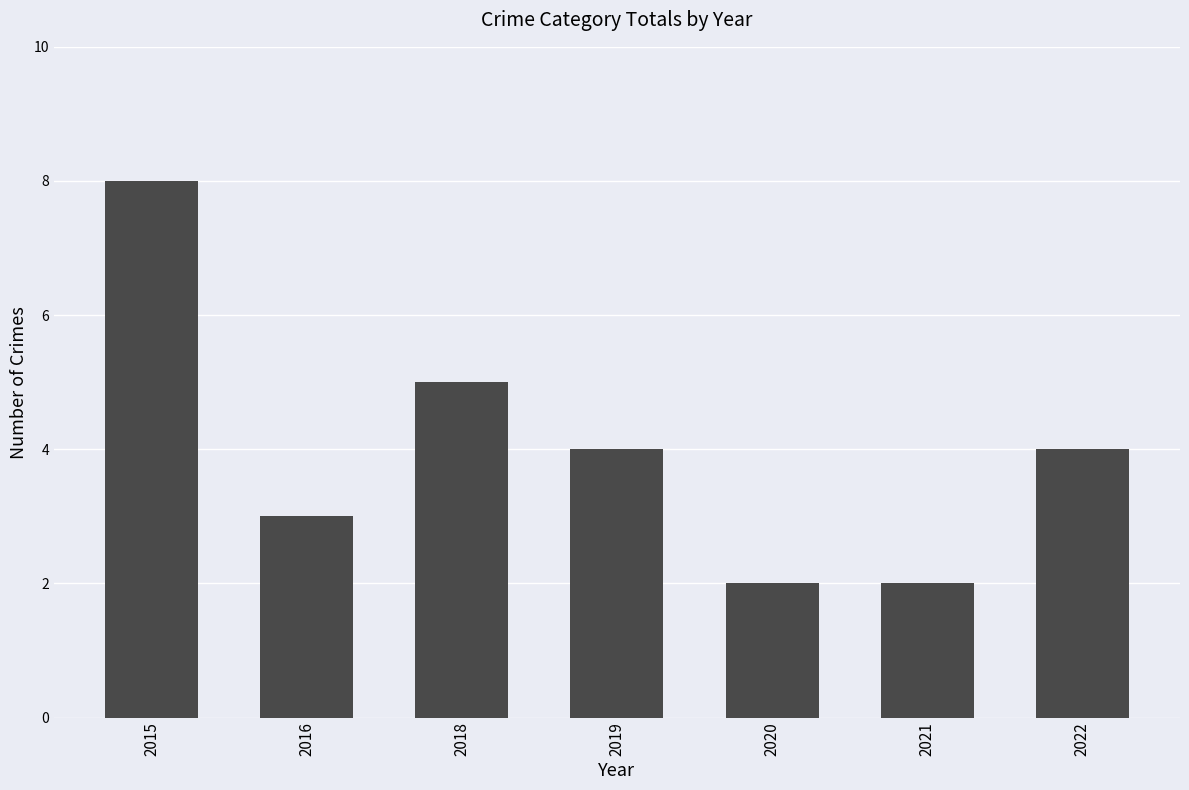

Does the chart contain any negative values?

No